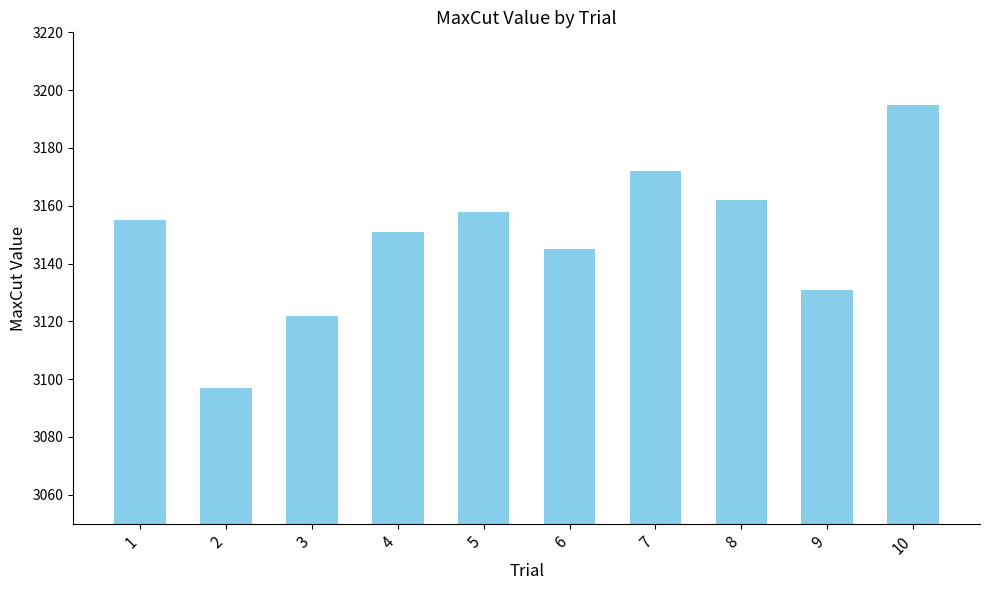

Which has a higher value, 7 or 2?

7